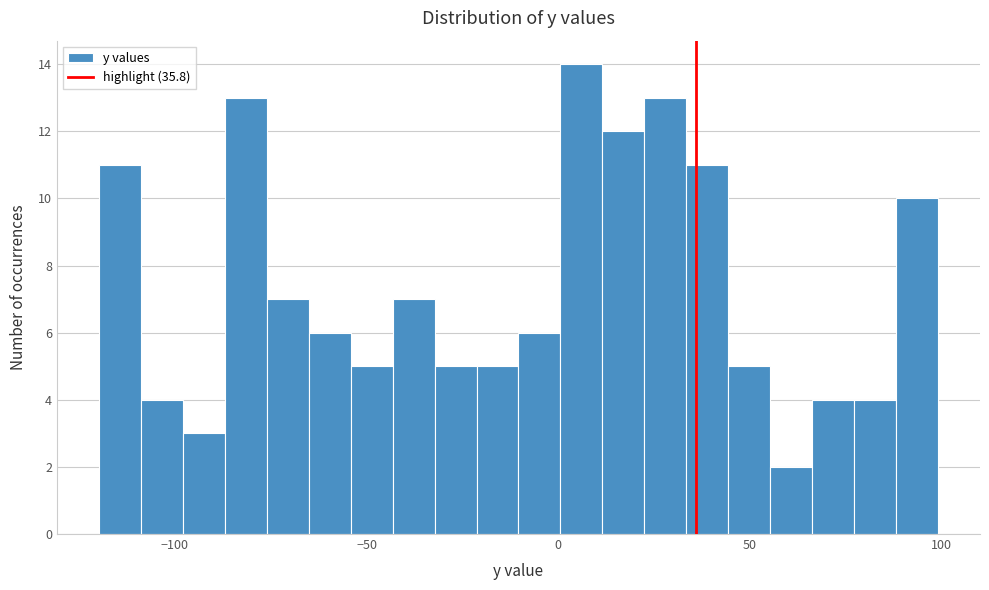

Around what value on the x-axis is the tallest bar? Give the approximate position of its centre, as read against the axis.

5